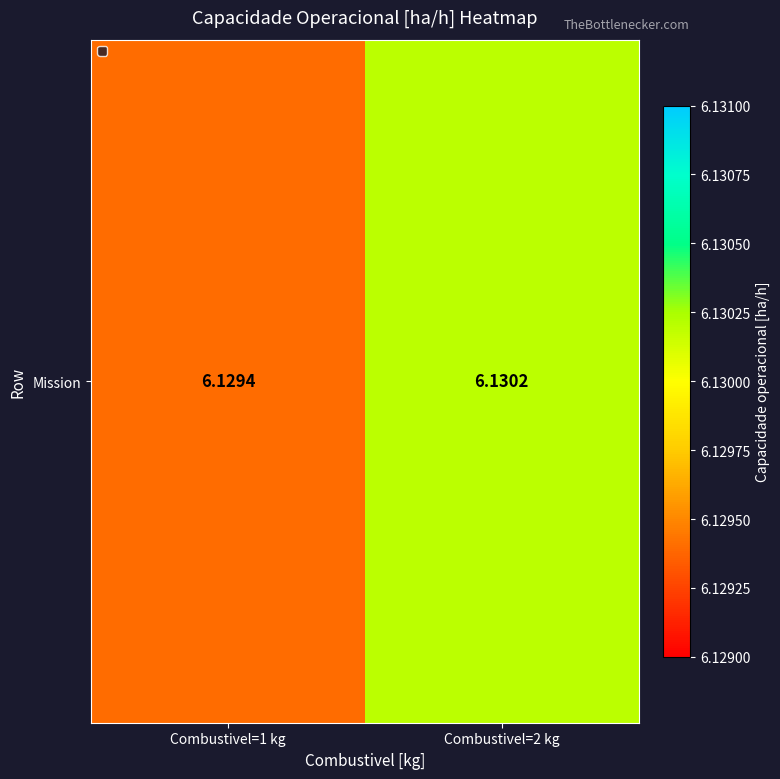

Between Combustivel=1 kg and Combustivel=2 kg, which is larger?

Combustivel=2 kg